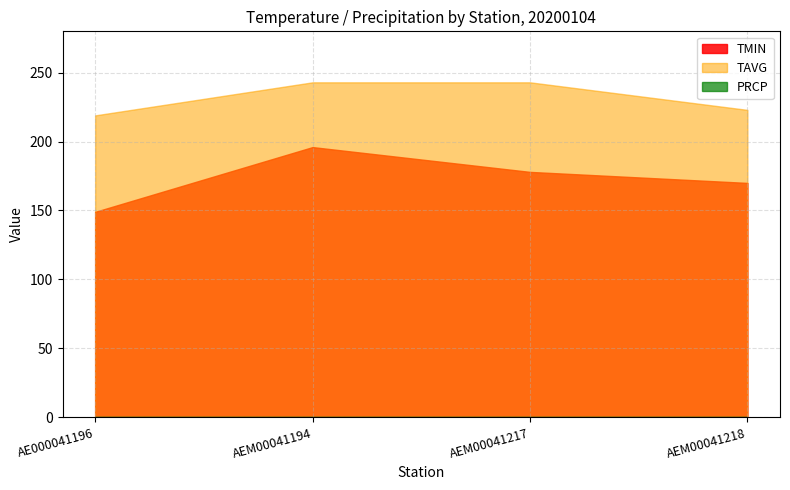

What is the sum of the TAVG values at AEM00041218 and AEM00041217?

466